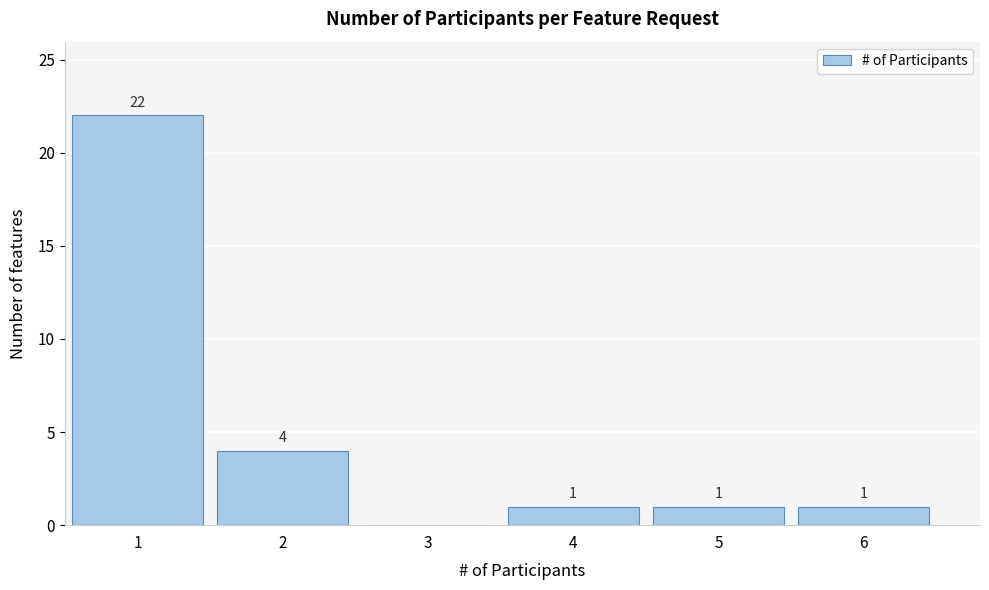

Over which range of the x-axis is the bar tallest?

0.5 to 1.5